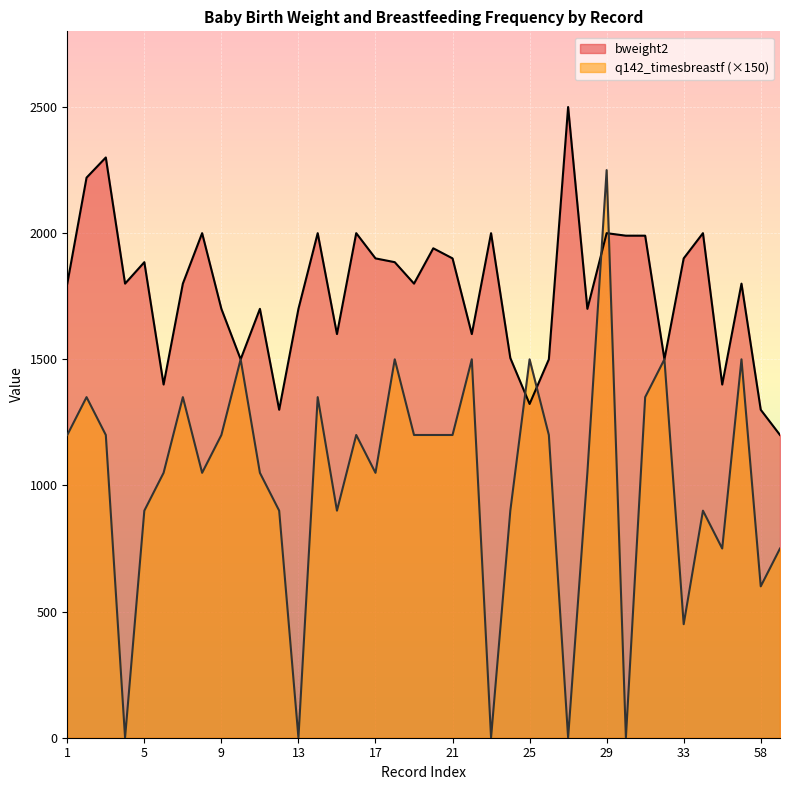

What is the difference between the maximum and minimum values in the bweight2 series?

1300